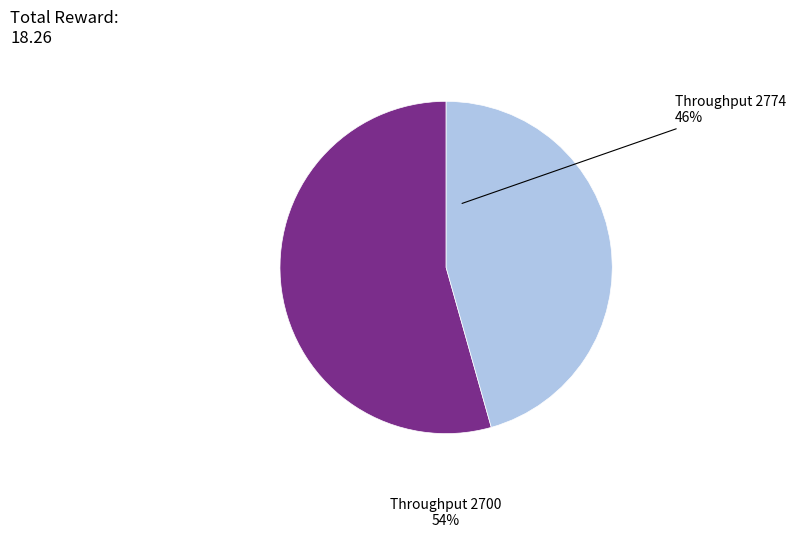

To the nearest percent, what is the average slice percentage?

50%